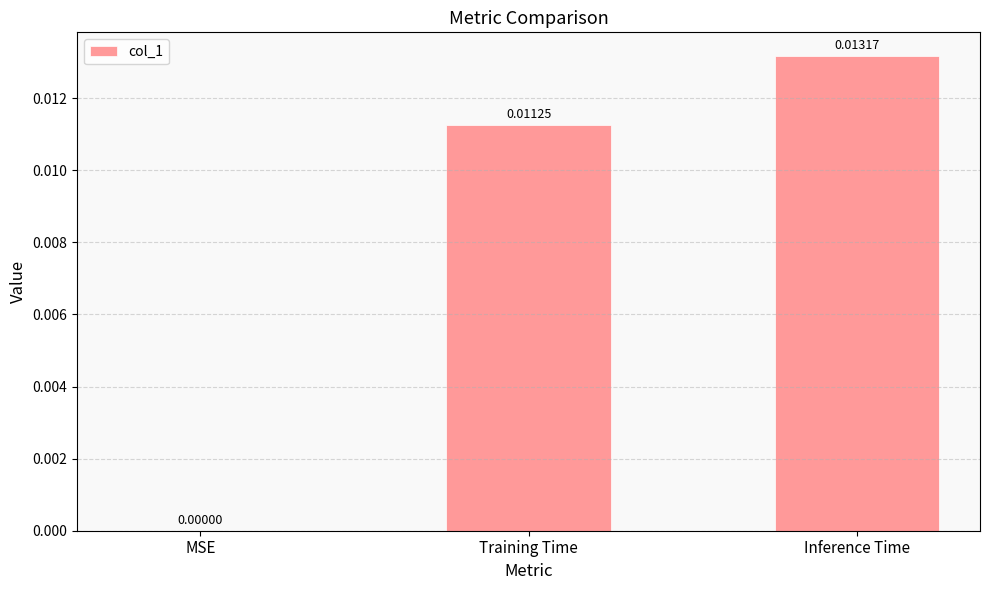

Where is the data nearest to the value 0?

MSE